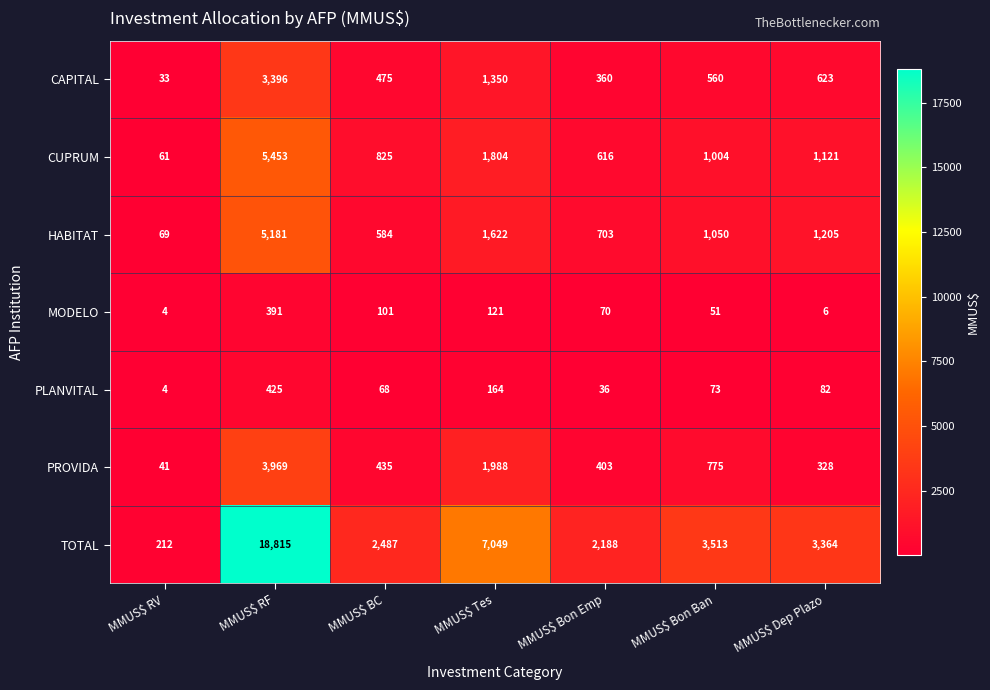

What is the total value across all series at MMUS$ RF?

37630